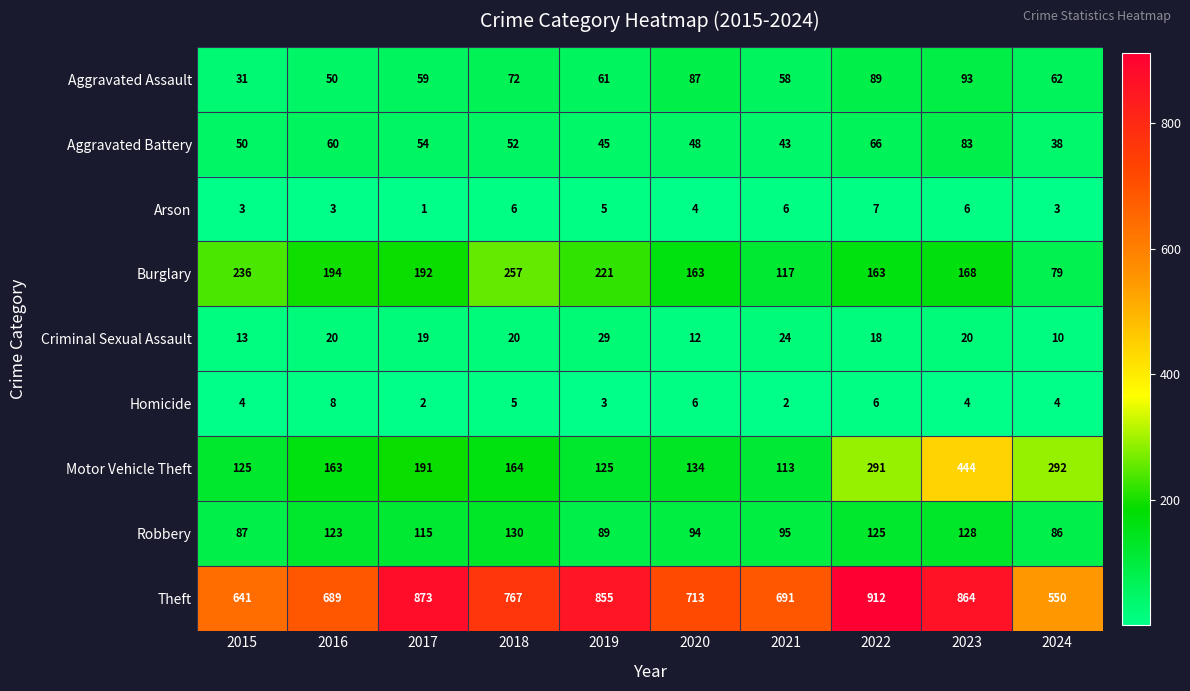

The value of Burglary at 2015 is 236. True or false?

True